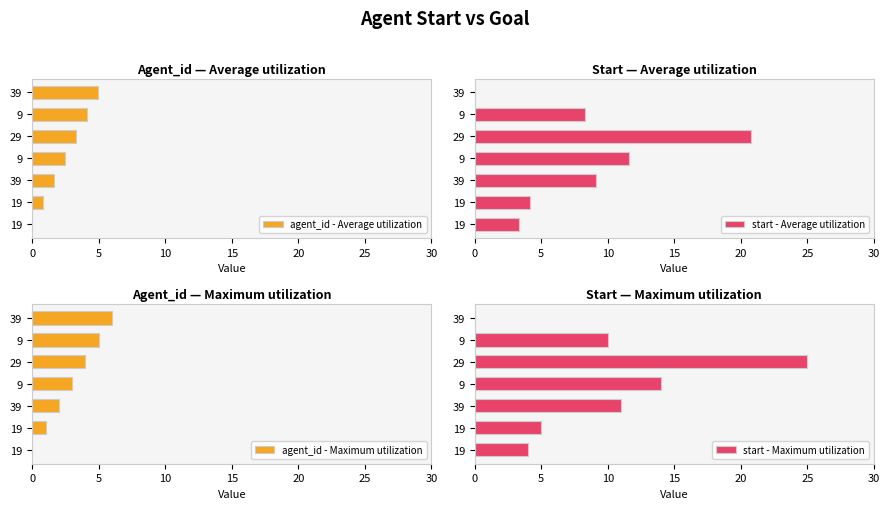

Does the chart contain stacked bars?

No